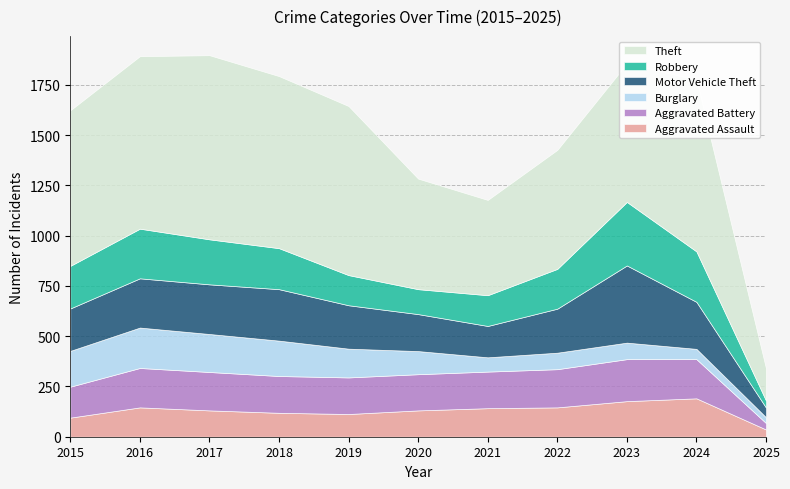

Is it true that Motor Vehicle Theft equals 211 at 2015?

True